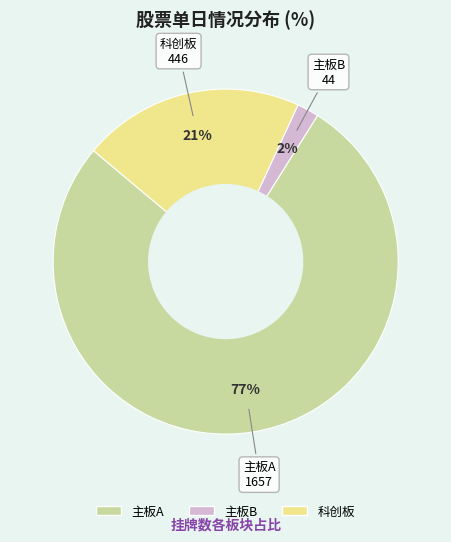

To the nearest percent, what is the difference between the largest and smallest slice percentages?

75%